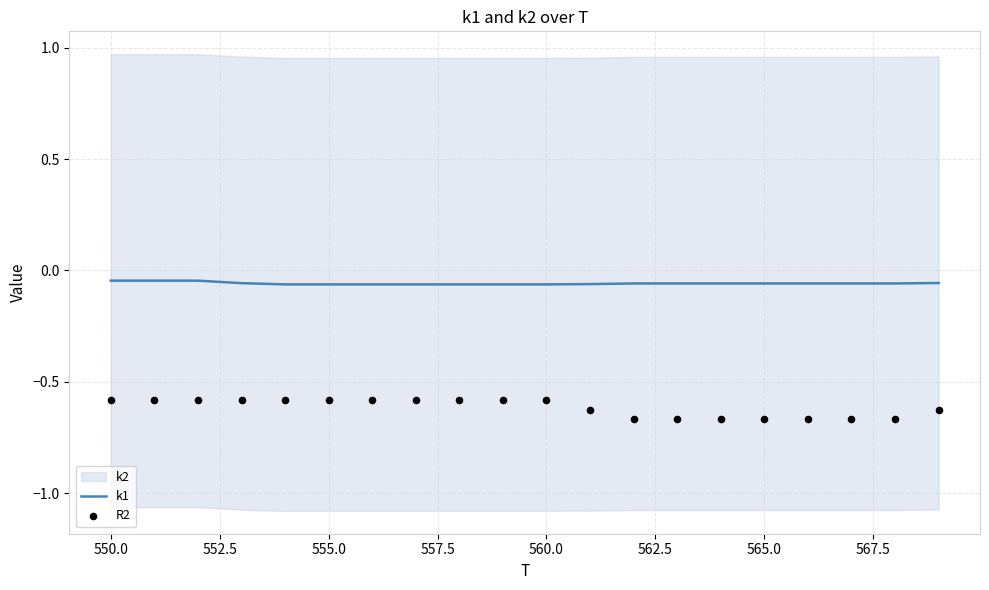

Which series contains the lowest Y value?

R2